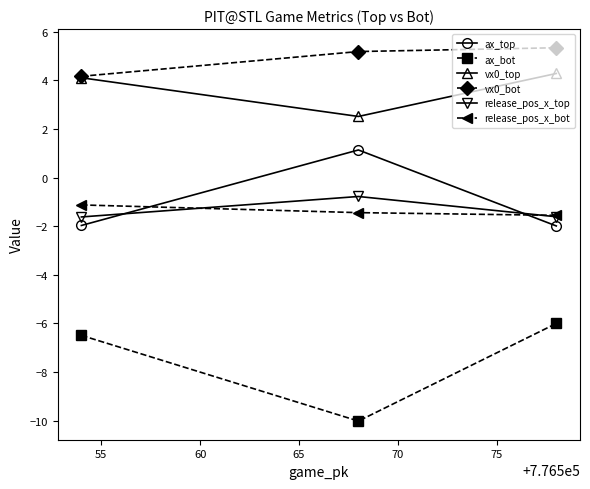

How many distinct data groups are displayed?

6